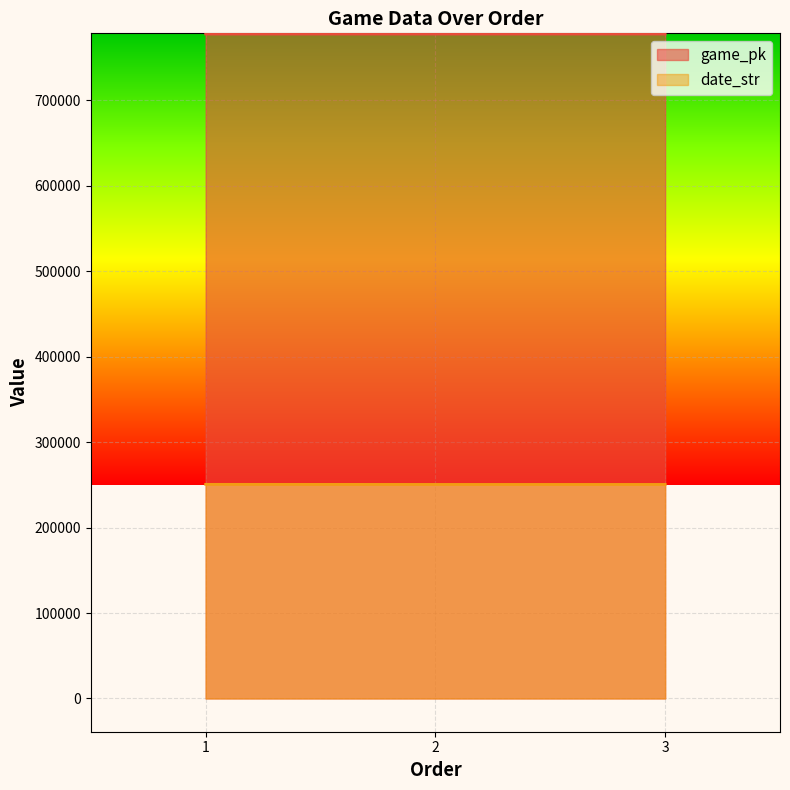

What is the highest value of the game_pk series?

777712